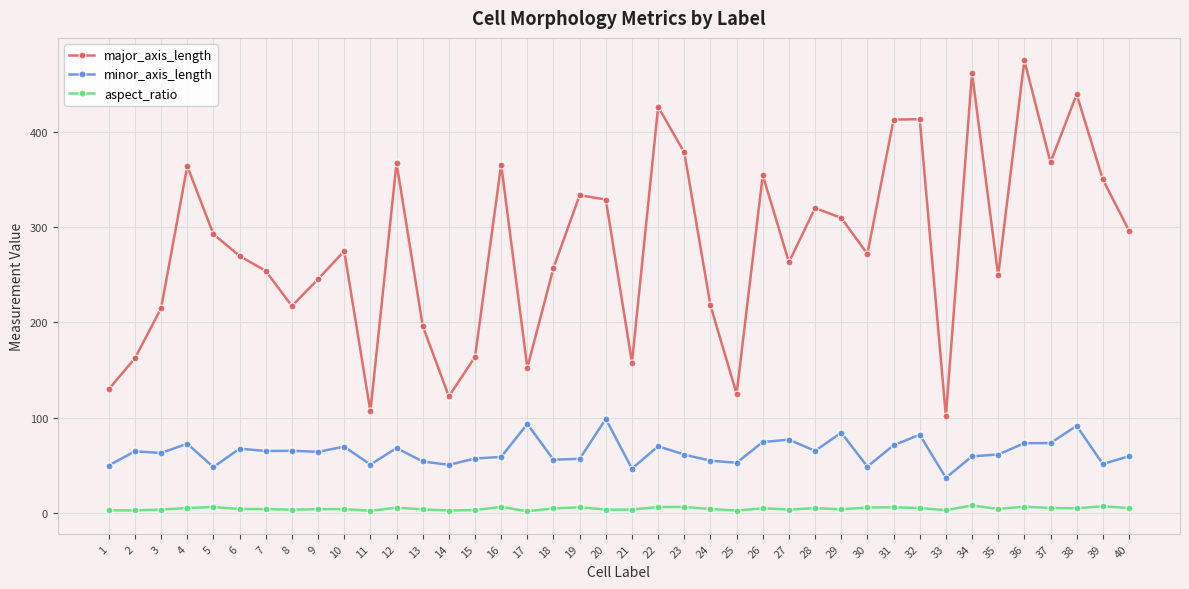

True or false: major_axis_length and minor_axis_length cross at least once.

False